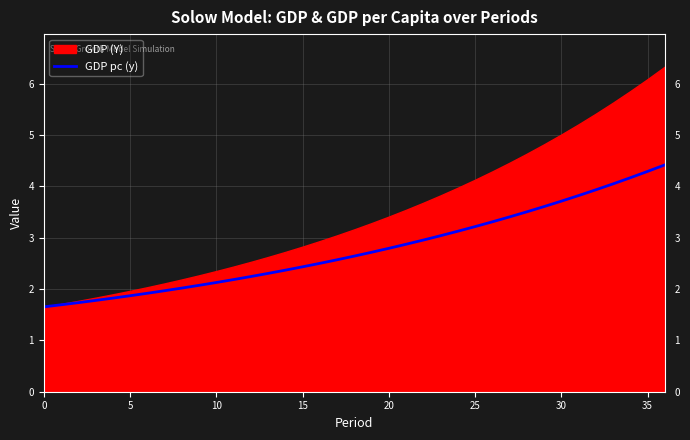

The GDP pc (y) series shows 2.1 at 10. True or false?

True